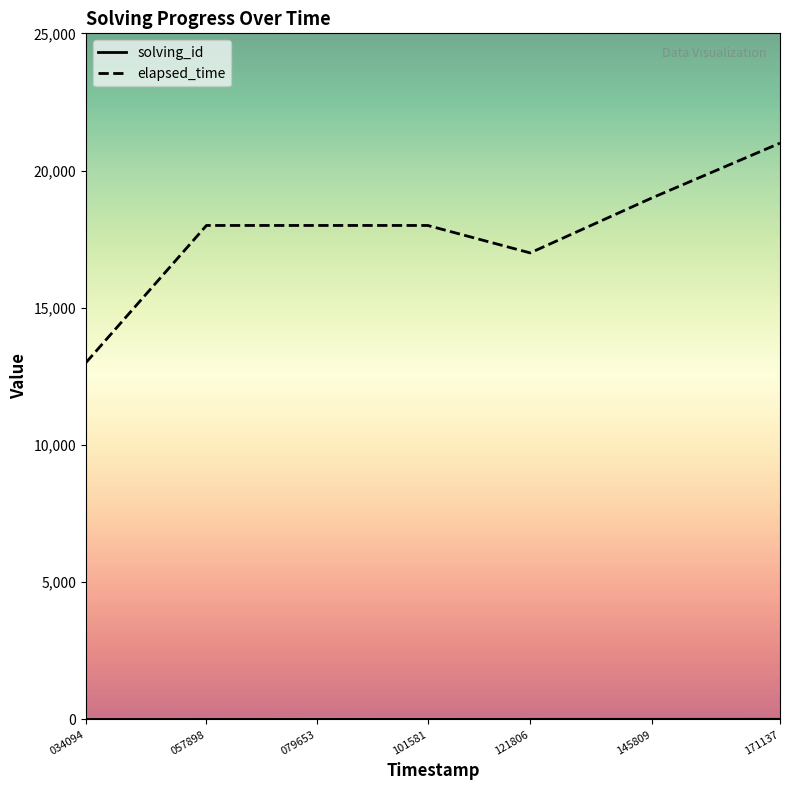

The elapsed_time series shows 19000 at 145809. True or false?

True